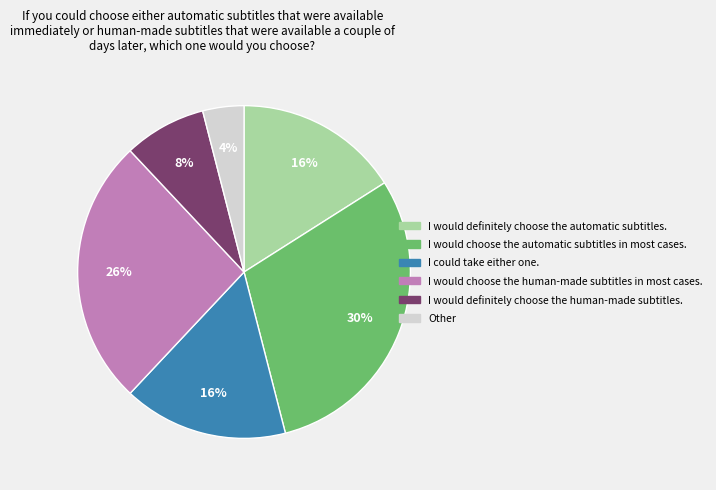

Is there a majority slice in this chart?

No